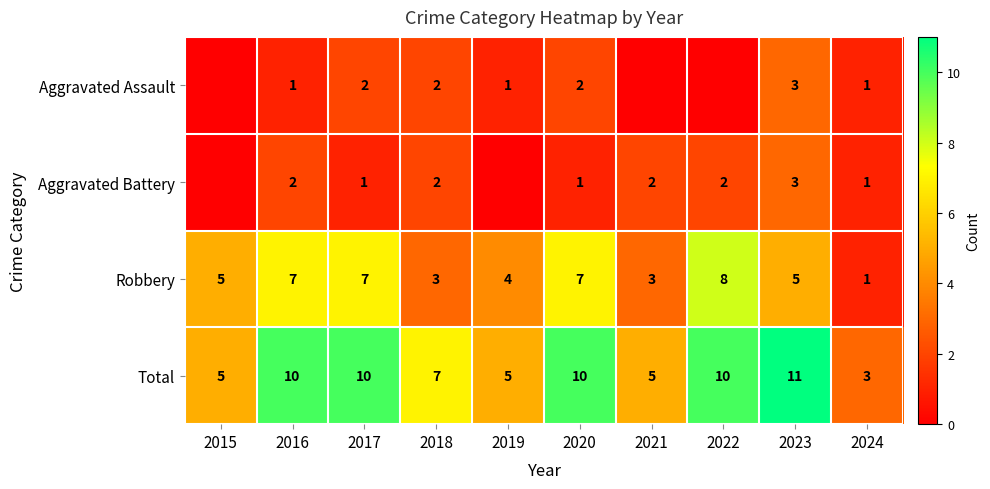

Which category has the highest value across all series?

2023